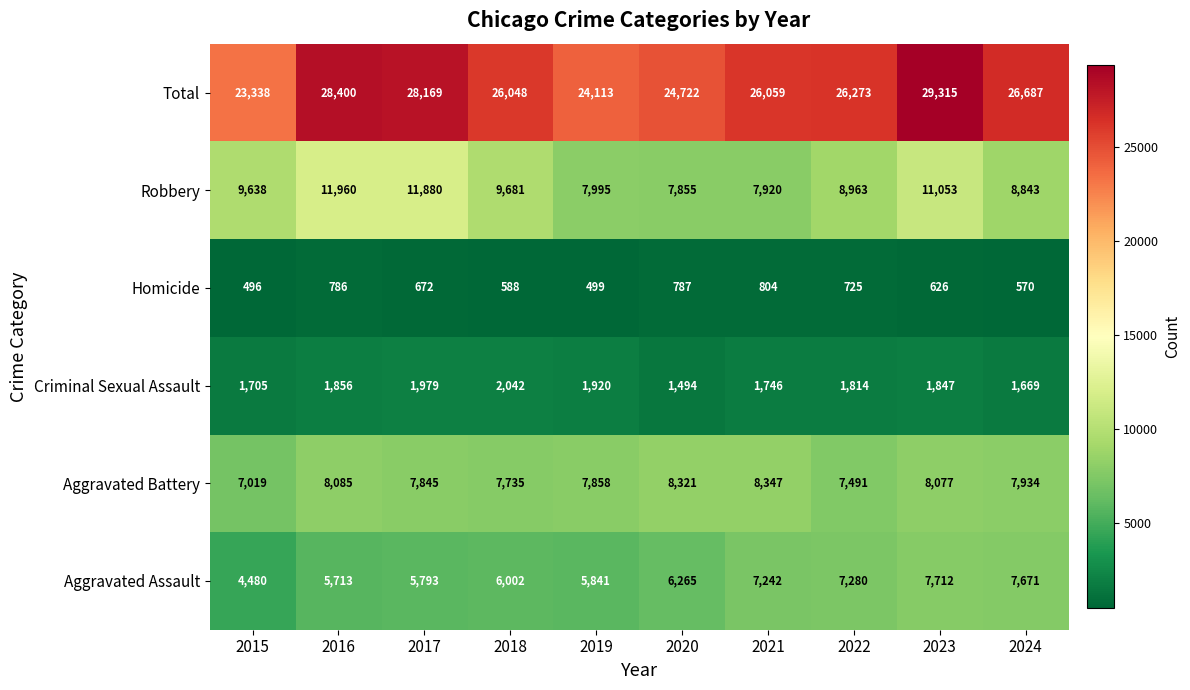

At 2024, list the series in order from largest to smallest.

Total, Robbery, Aggravated Battery, Aggravated Assault, Criminal Sexual Assault, Homicide